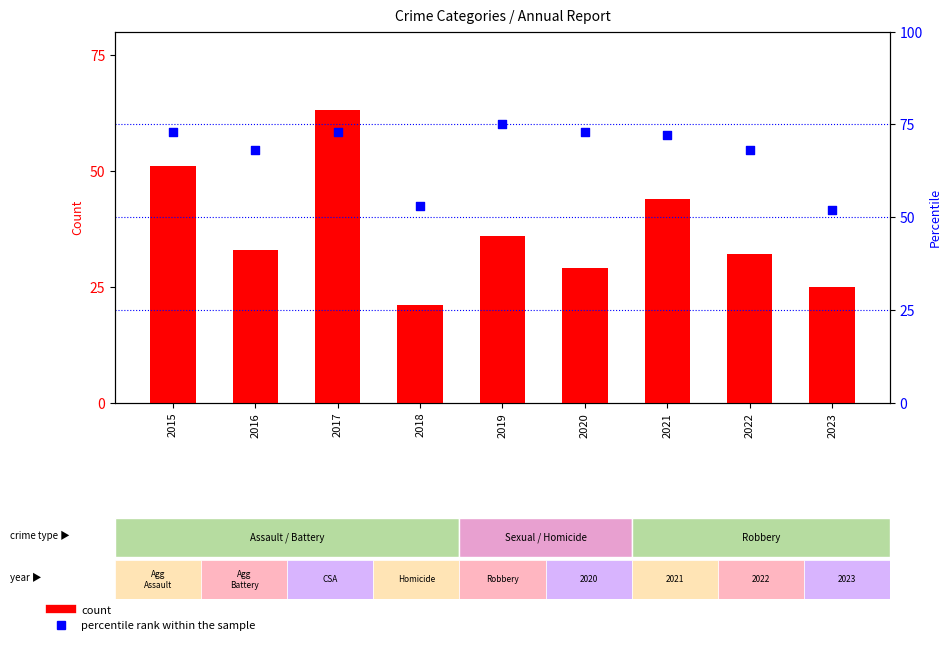

Which series contains the highest Y value?

percentile rank within the sample